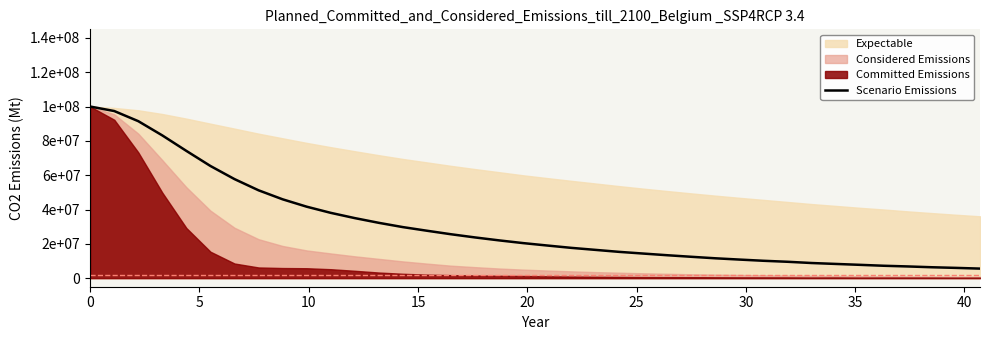

Is it true that the value at 30 is 0.4?

False